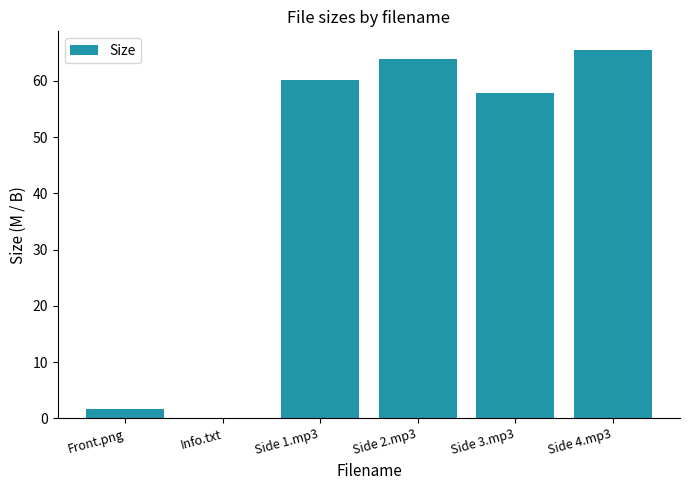

At which label is the value closest to 32?

Side 3.mp3